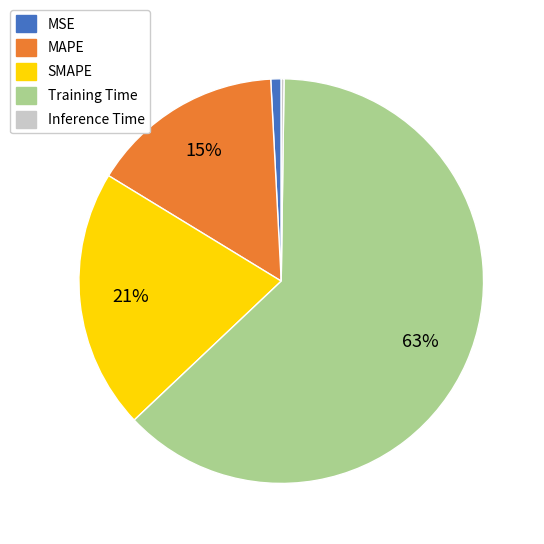

The MAPE slice represents 7% of the pie. True or false?

False